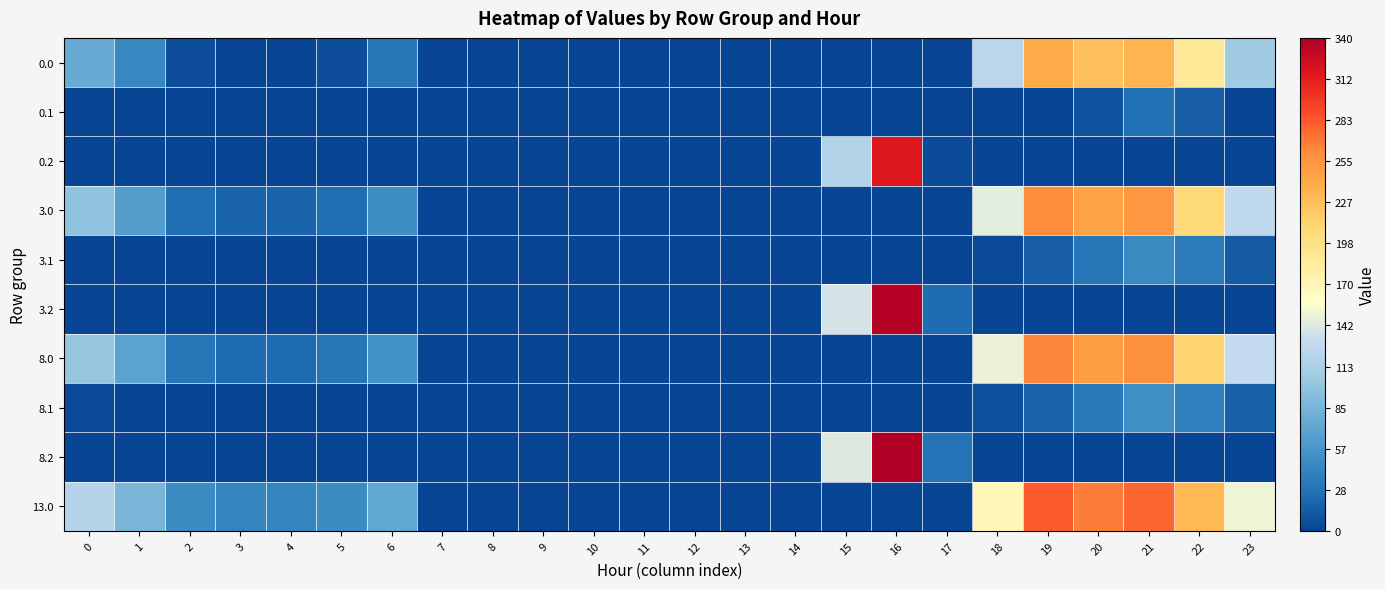

Rank the series by their maximum value, from highest to lowest.

8.2, 3.2, 0.2, 13.0, 8.0, 3.0, 0.0, 8.1, 3.1, 0.1